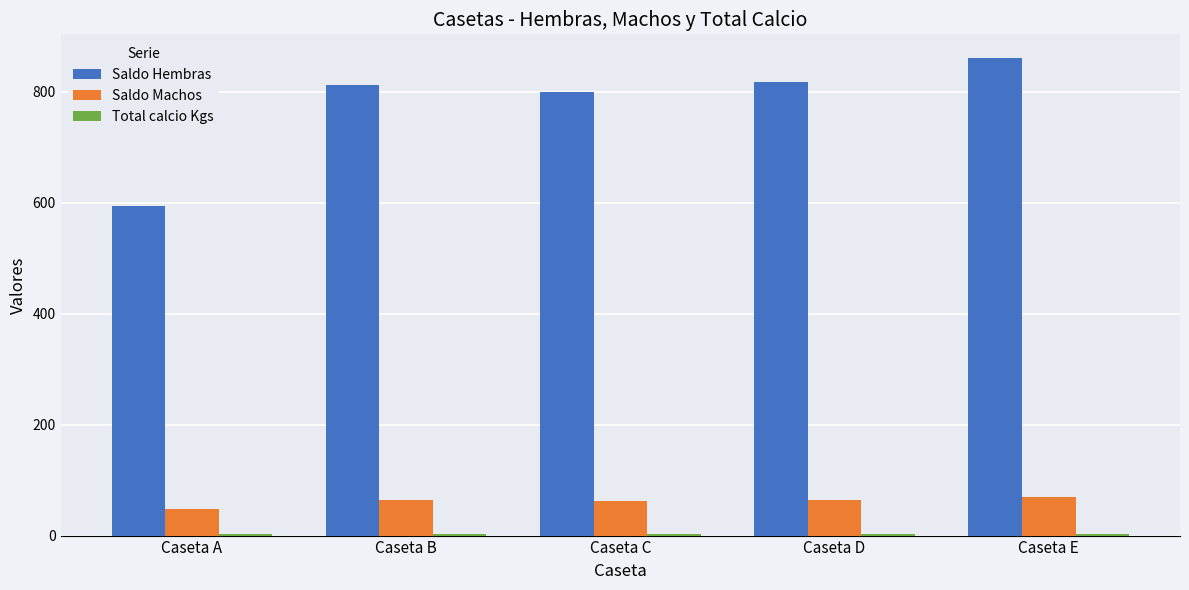

Is it true that Saldo Hembras equals 1105.7 at Caseta B?

False